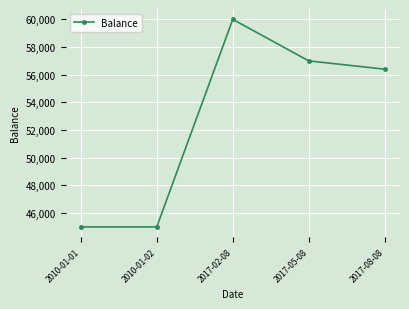

What is the difference between the second highest and minimum values?

12000